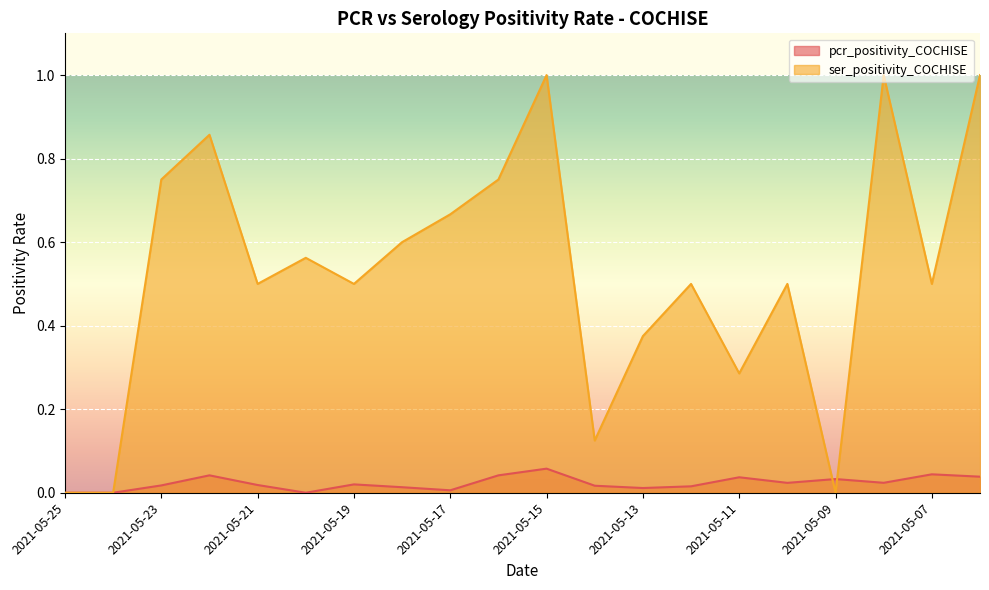

Rank the series by their maximum value, from lowest to highest.

pcr_positivity_COCHISE, ser_positivity_COCHISE